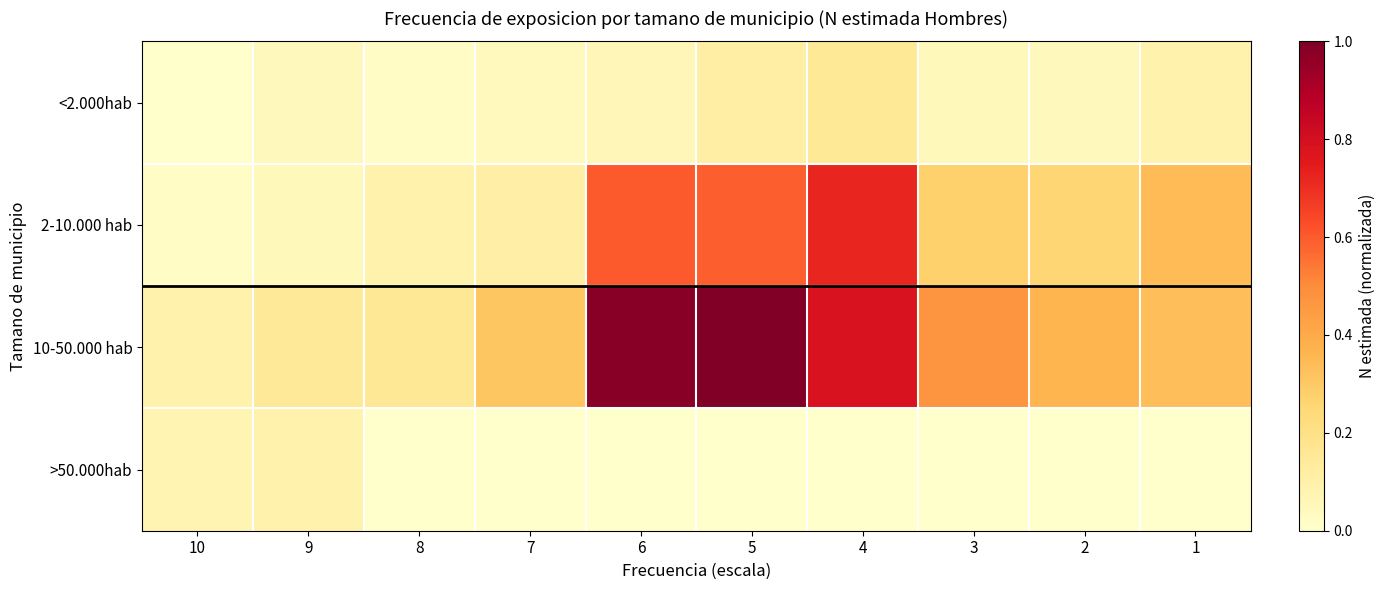

Reading left to right, list all the values displayed in this chart.

<2.000hab: 10=0.0	9=0.0	8=0.0	7=0.0	6=0.1	5=0.1	4=0.1	3=0.1	2=0.0	1=0.1
2-10.000 hab: 10=0.0	9=0.0	8=0.1	7=0.1	6=0.6	5=0.6	4=0.7	3=0.3	2=0.3	1=0.3
10-50.000 hab: 10=0.1	9=0.1	8=0.2	7=0.3	6=1.0	5=1.0	4=0.8	3=0.5	2=0.4	1=0.3
>50.000hab: 10=0.1	9=0.1	8=0.0	7=0.0	6=0.0	5=0.0	4=0.0	3=0.0	2=0.0	1=0.0